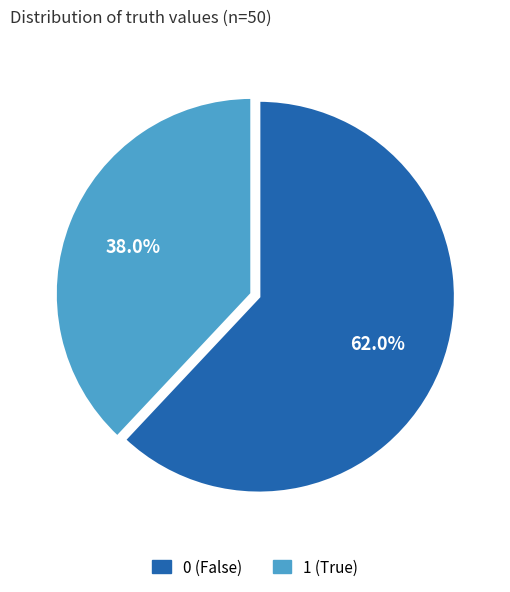

Combined, do 1 and 0 account for over 50%?

Yes